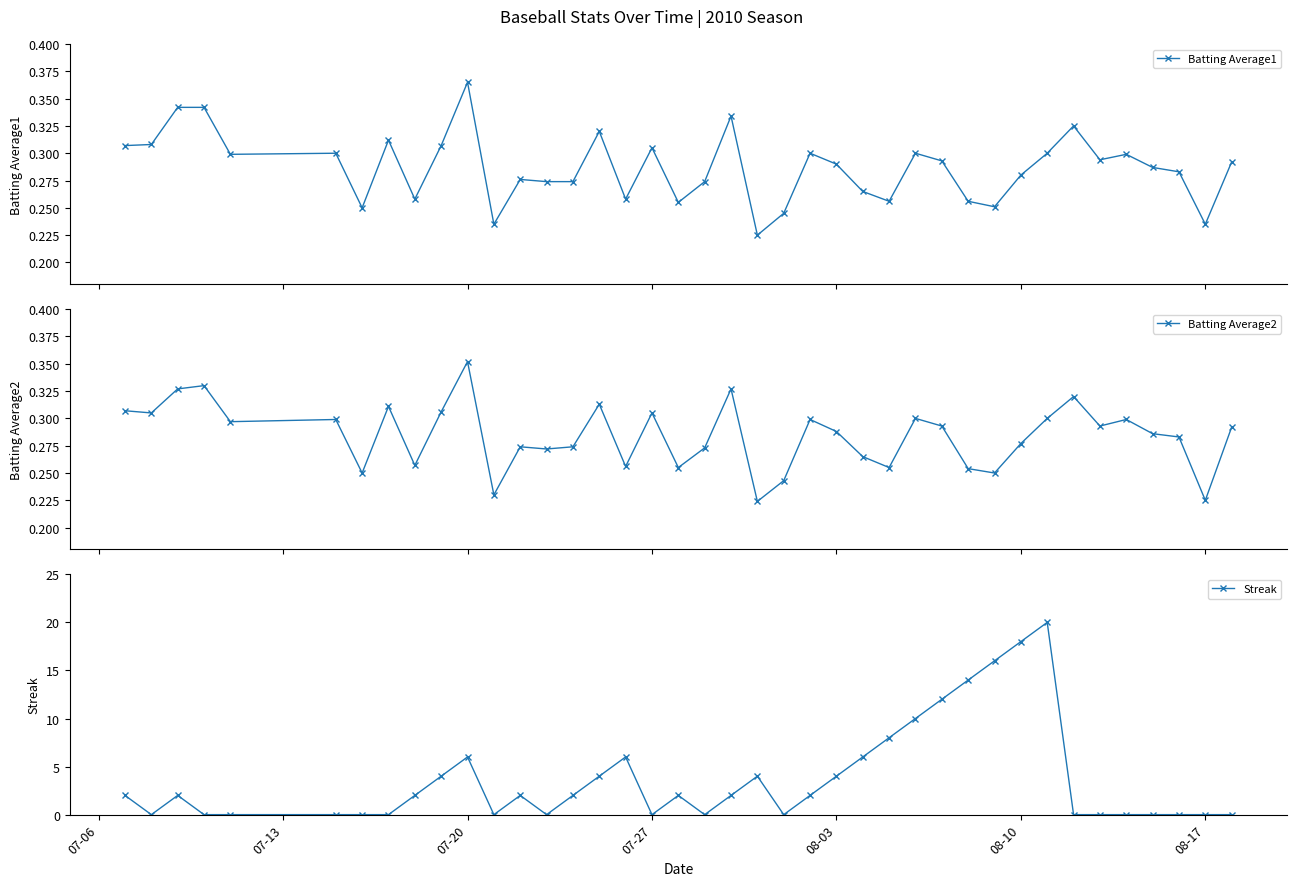

True or false: Batting Average1 has more than 1 interior local peaks.

True